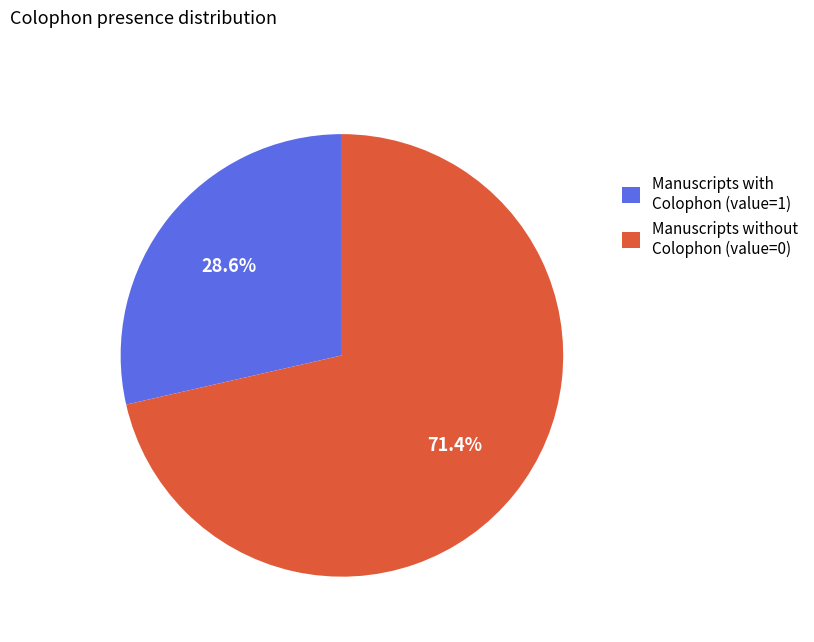

Which slice is the largest?

Manuscripts without Colophon (value=0)